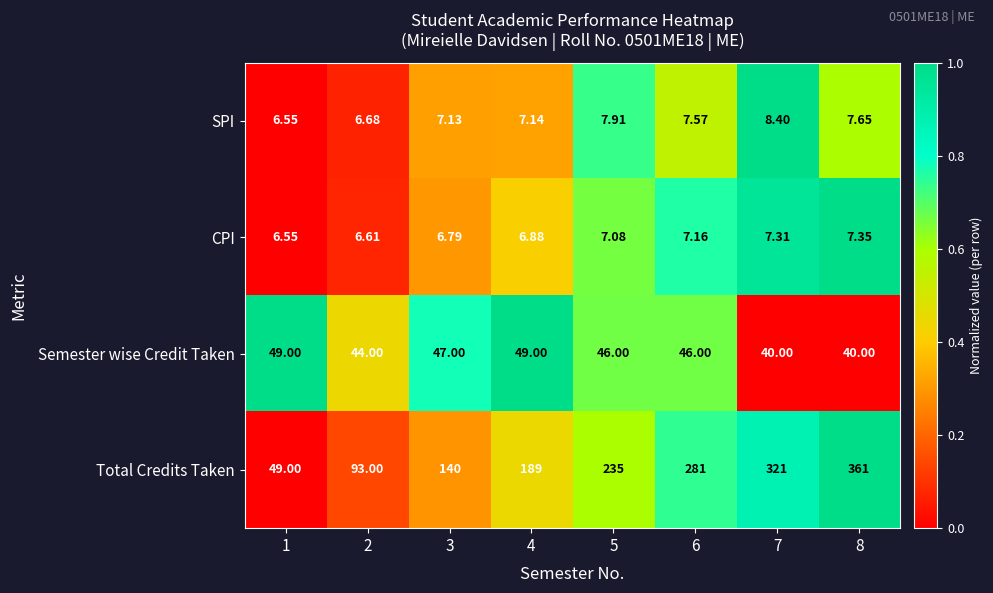

List the series in order of their peak value, highest first.

Total Credits Taken, Semester wise Credit Taken, SPI, CPI